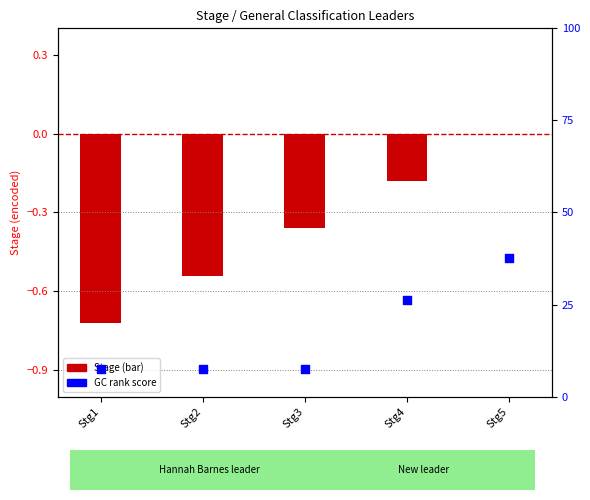

What is the change in value from Stg3 to Stg5?

+30.0